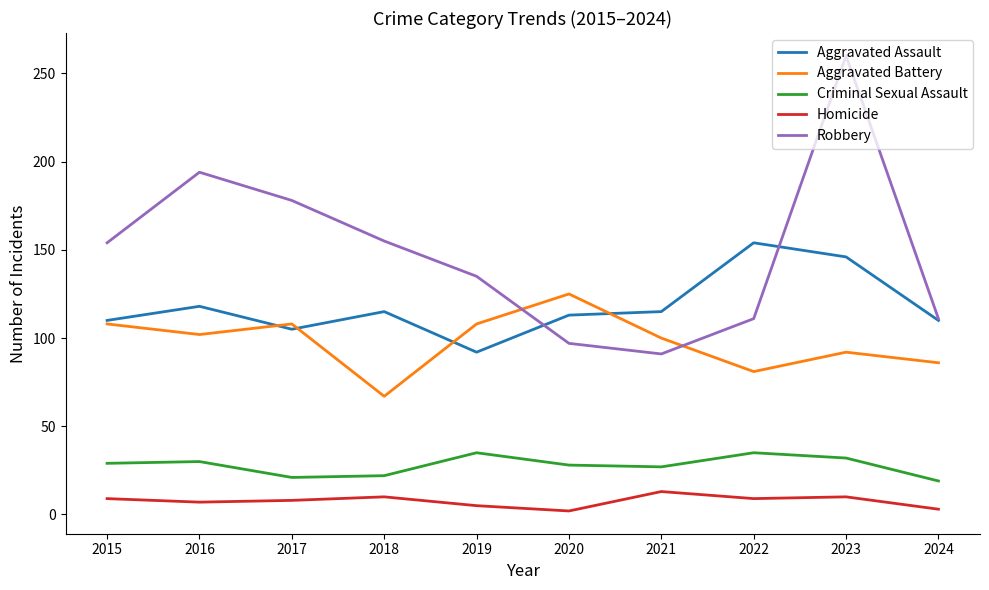

What is the lowest value of the Aggravated Assault series?

92